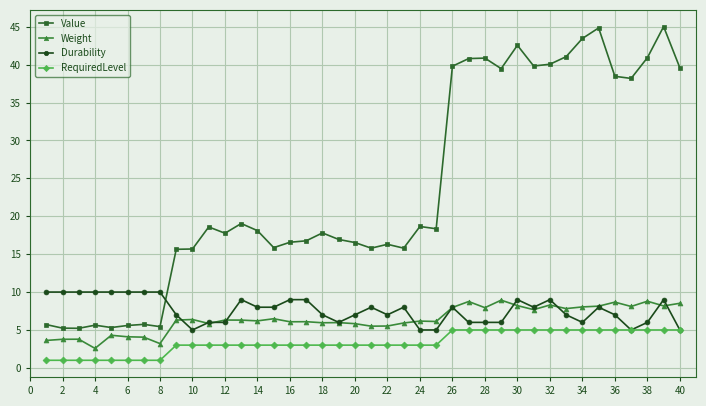

Which series has the largest total across all categories?

Value